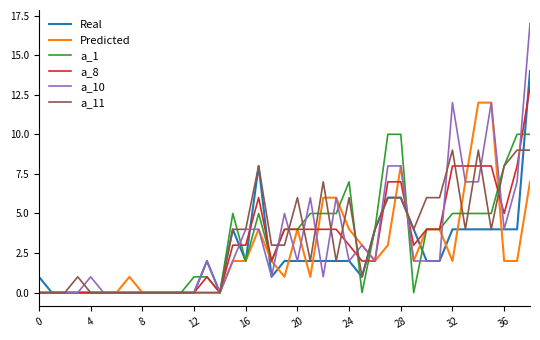

What is the sum of all Real values?

93